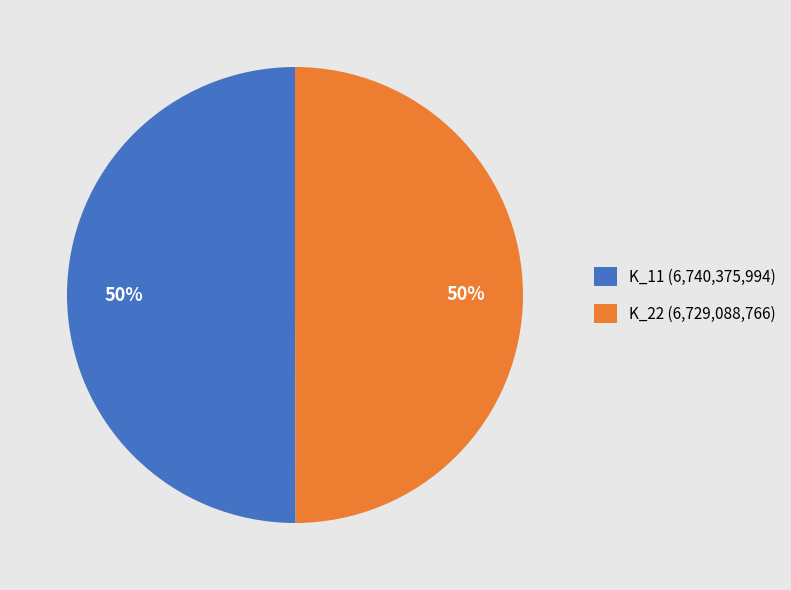

Is the sum of K_22 and K_11 greater than half?

Yes